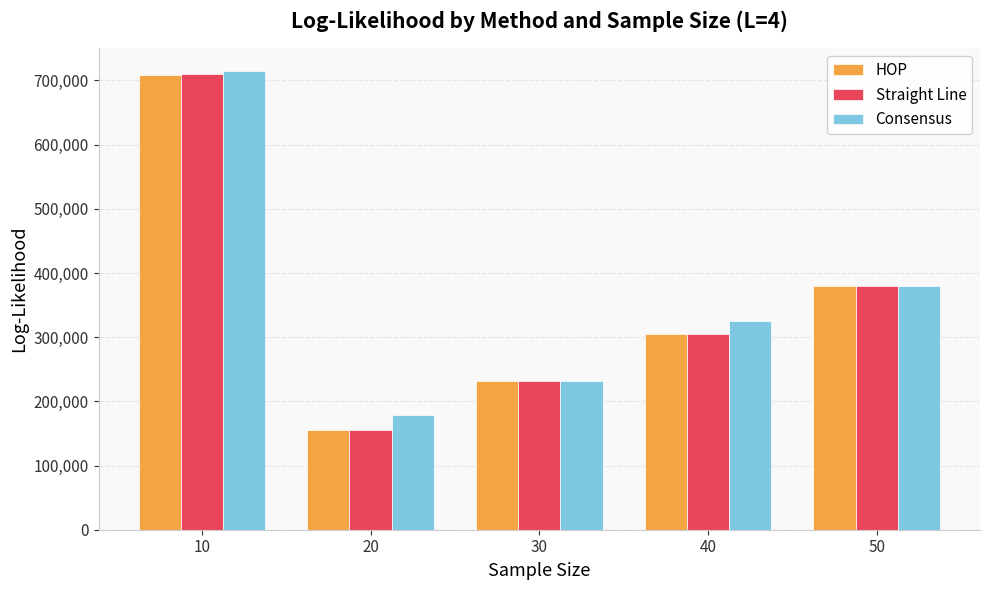

Reading left to right, list all the values displayed in this chart.

HOP: 10=707811.2	20=154634.0	30=232403.2	40=305331.8	50=380435.9
Straight Line: 10=710054.4	20=155895.7	30=231149.7	40=305102.1	50=379795.4
Consensus: 10=714376.8	20=178291.1	30=231875.2	40=324786.4	50=380280.1